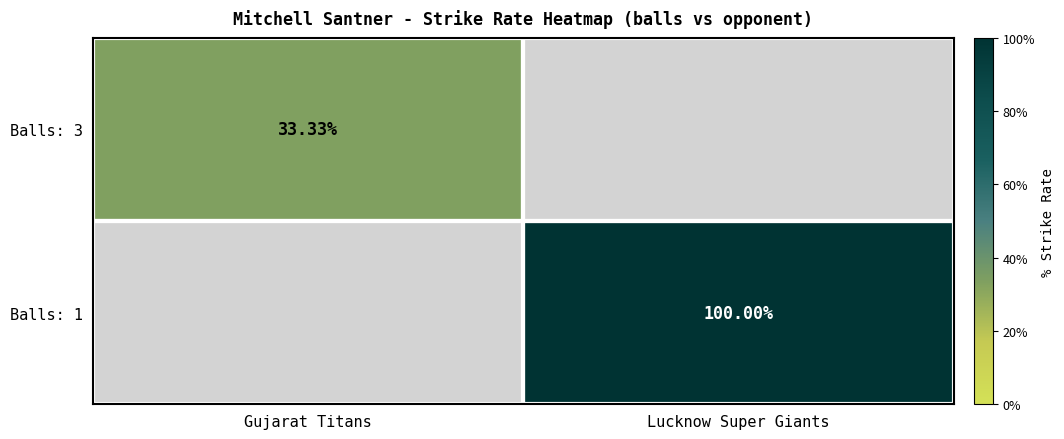

Is the value of Balls: 1 at Gujarat Titans greater than the value of Balls: 3 at Gujarat Titans?

No